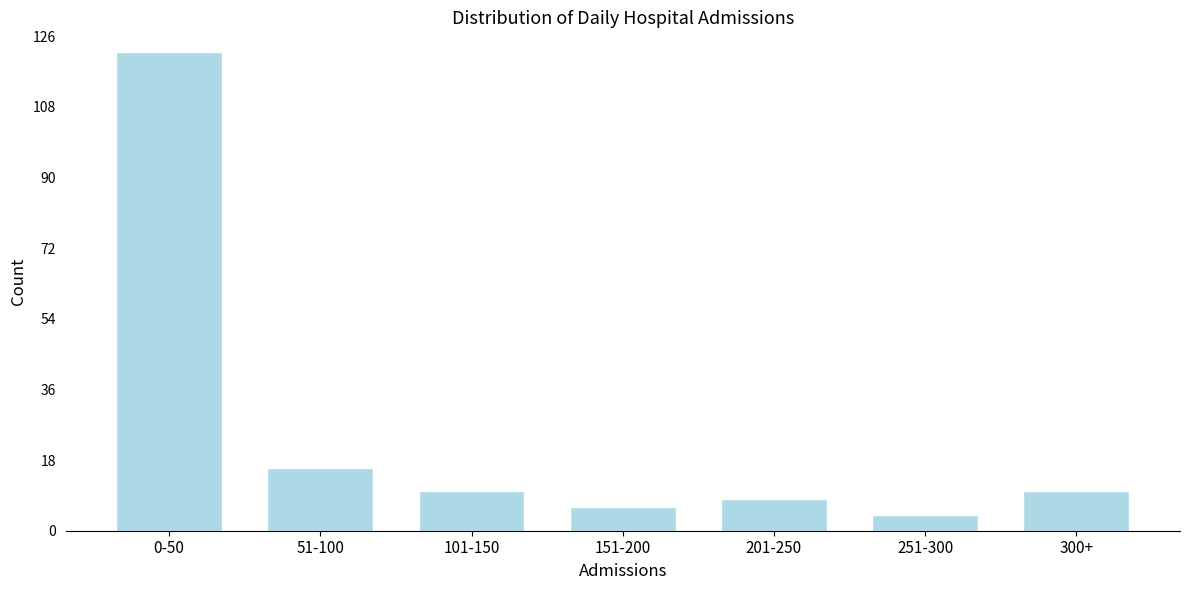

Reading left to right, transcribe all the data shown in this chart.

0-50=122	51-100=16	101-150=10	151-200=6	201-250=8	251-300=4	300+=10